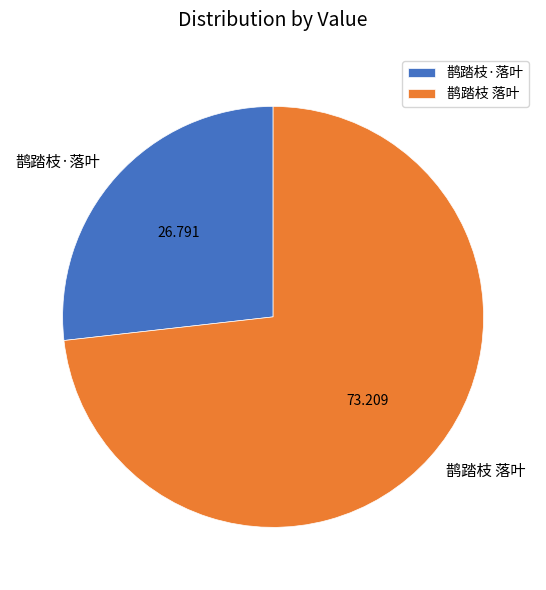

Between 鹊踏枝 落叶 and 鹊踏枝·落叶, which is larger?

鹊踏枝 落叶